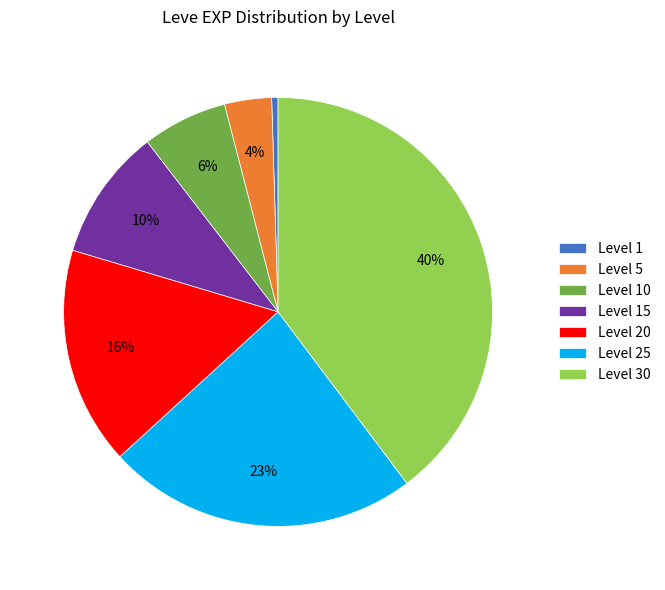

Count the number of slices in the pie.

7